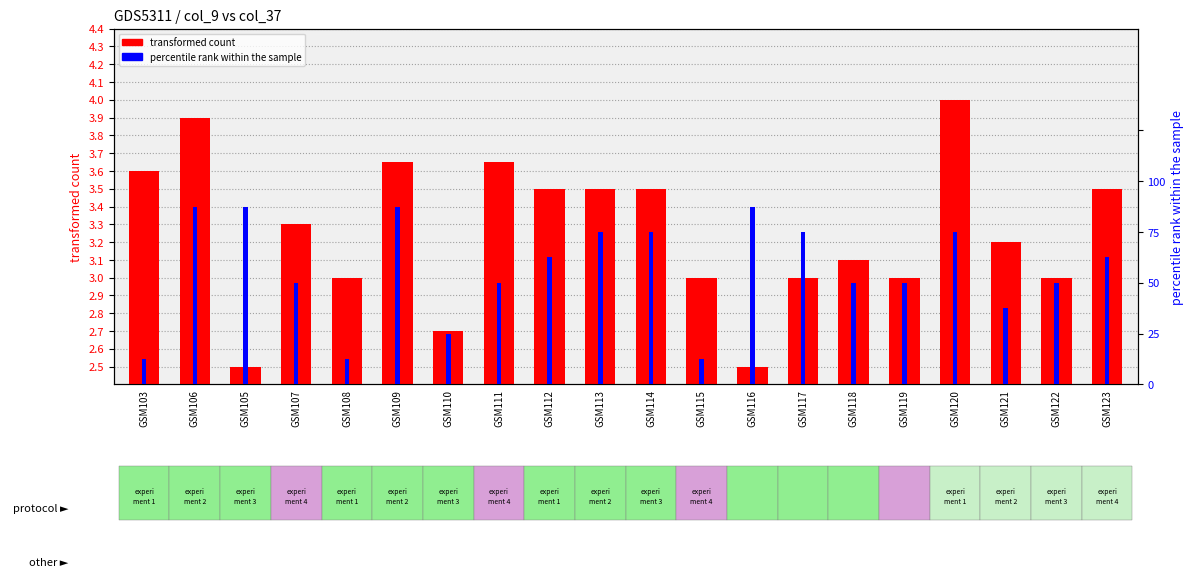

Which label corresponds to the largest value in the chart?

GSM106